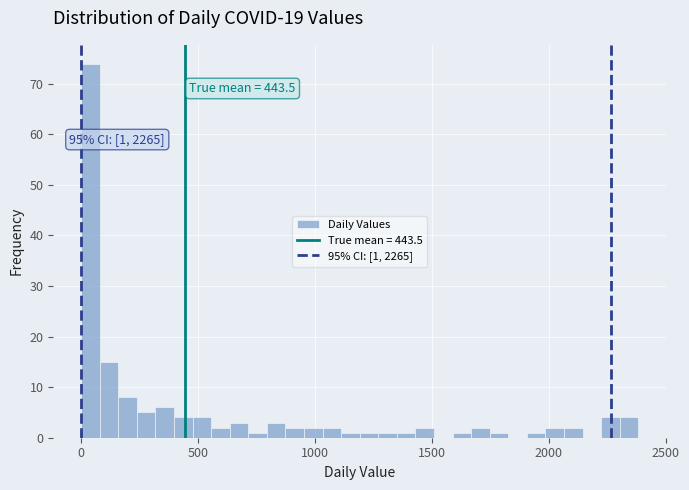

Around what value on the x-axis is the tallest bar? Give the approximate position of its centre, as read against the axis.

50